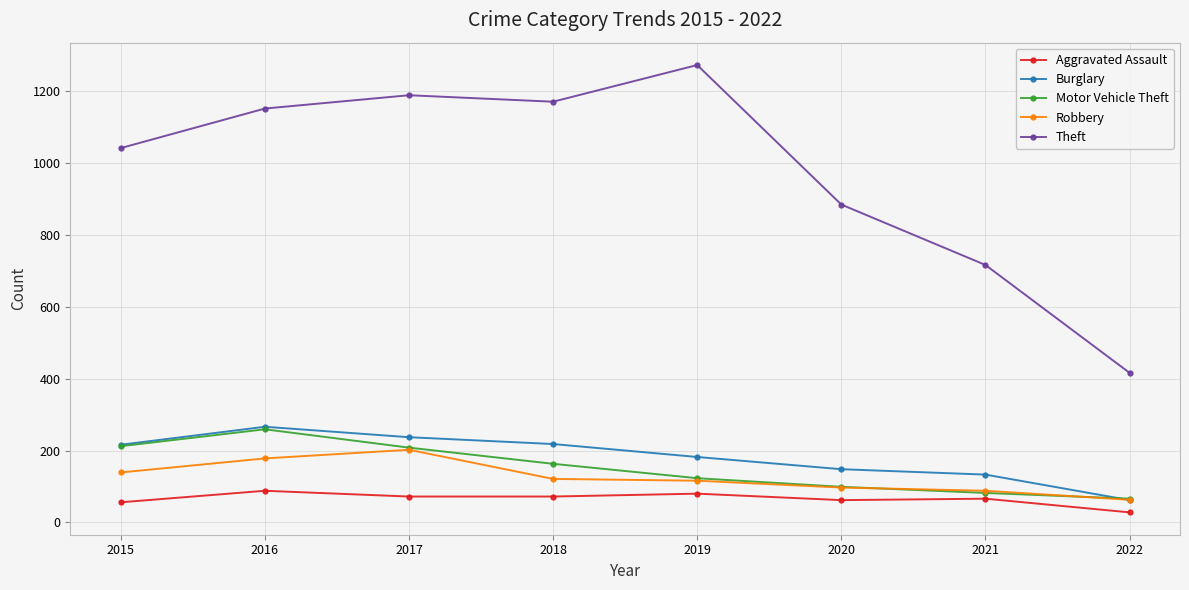

Does the chart have visible grid lines?

Yes